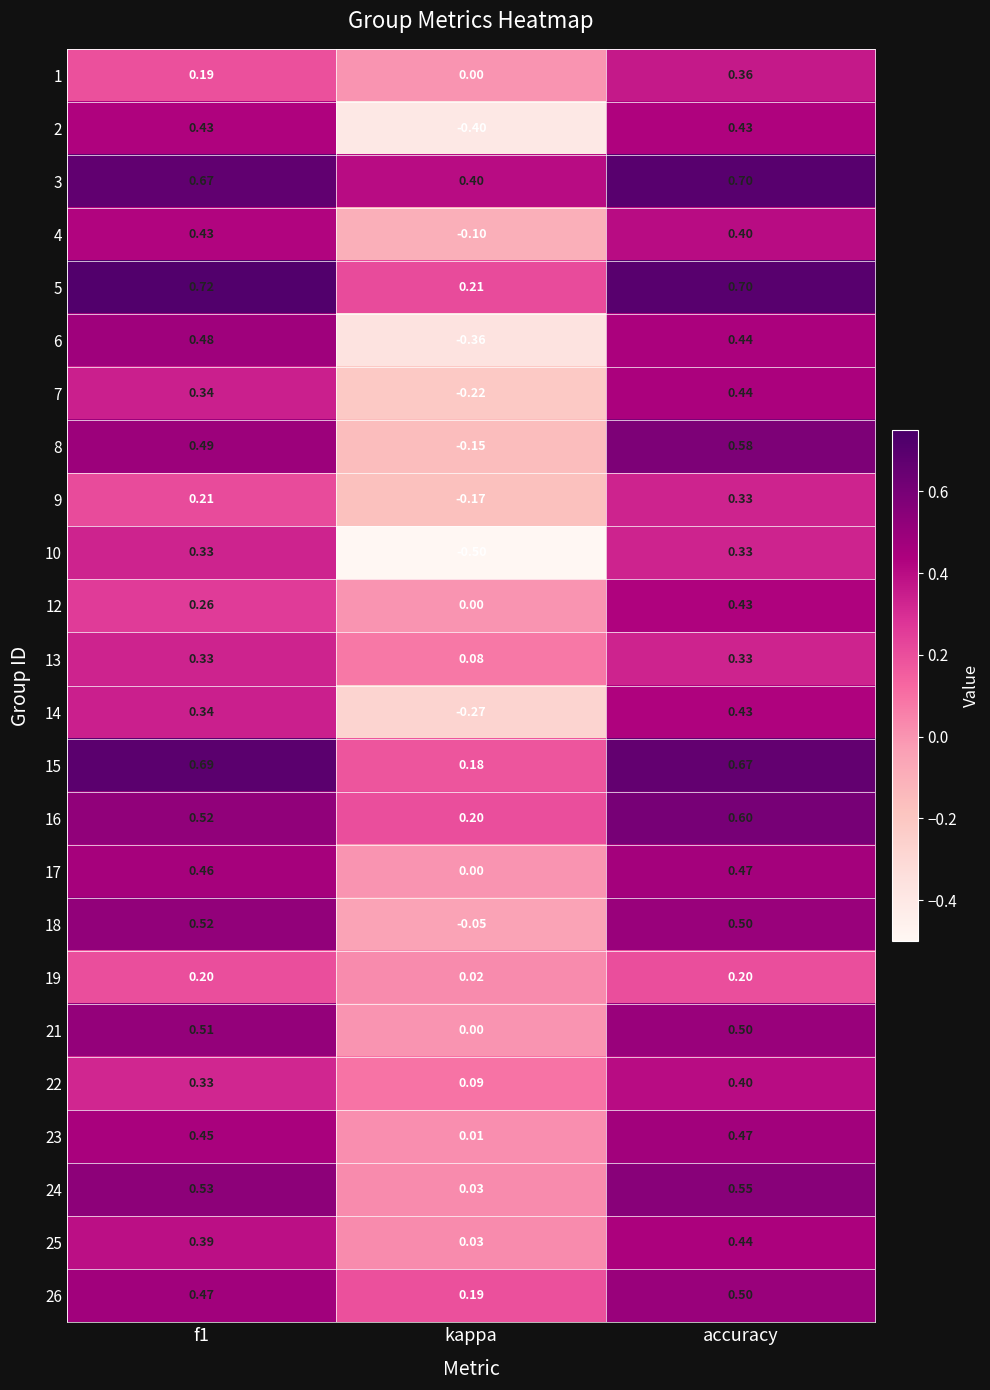

Which label corresponds to the smallest value in the chart?

kappa